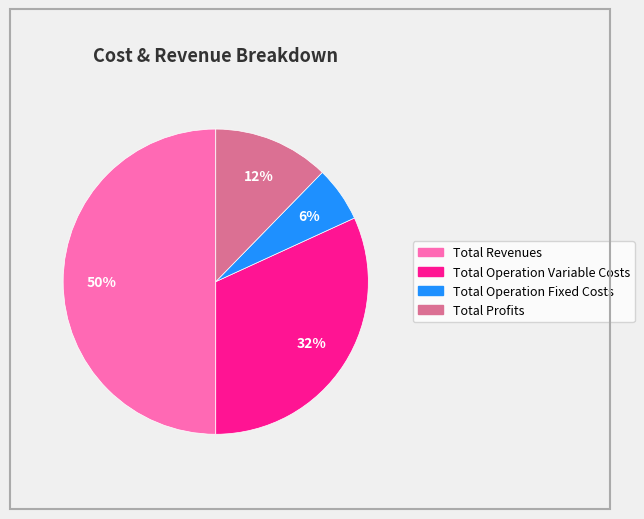

To the nearest percent, what is the difference between the largest and smallest slice percentages?

44%